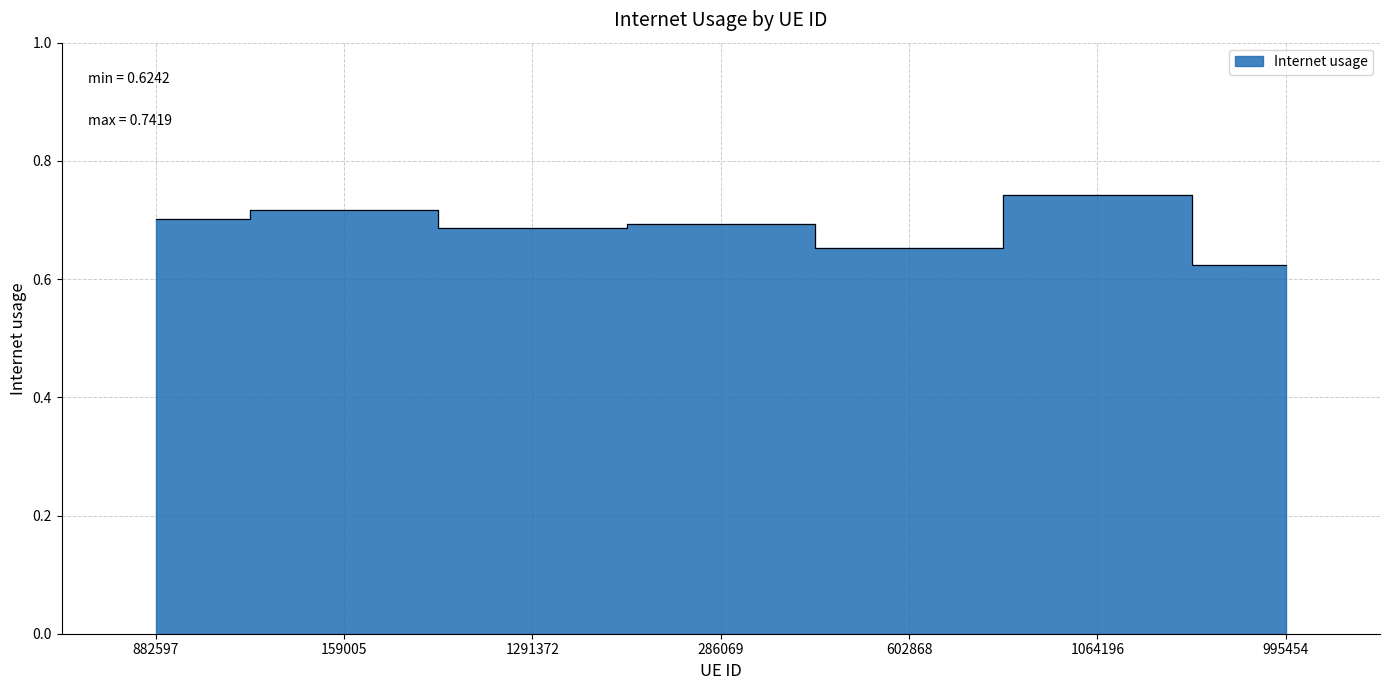

Count the values in the range 0 to 1.

7